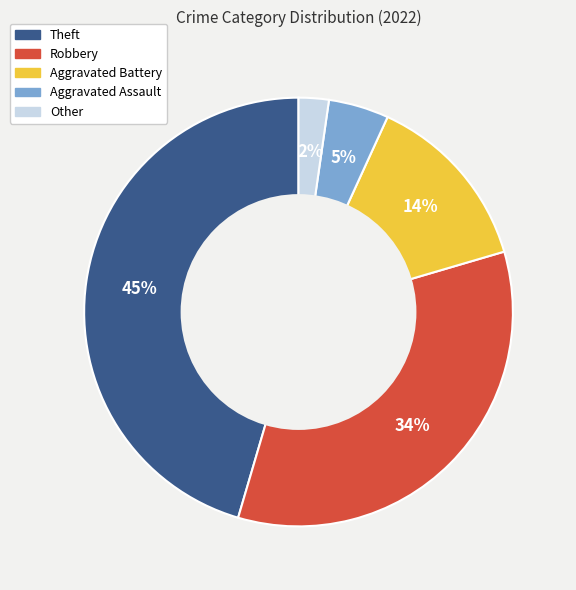

Do Aggravated Battery and Aggravated Assault together represent more than half of the pie?

No